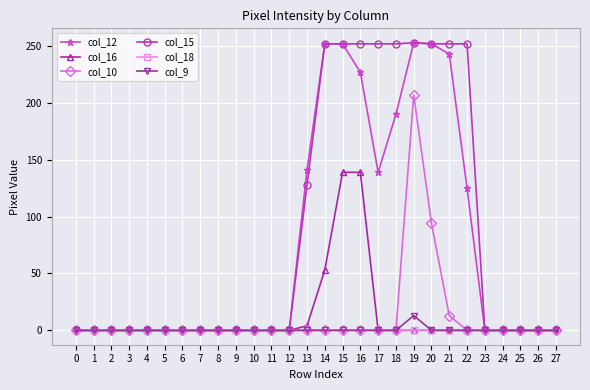

True or false: col_12 has a value of 252 at 15.

True